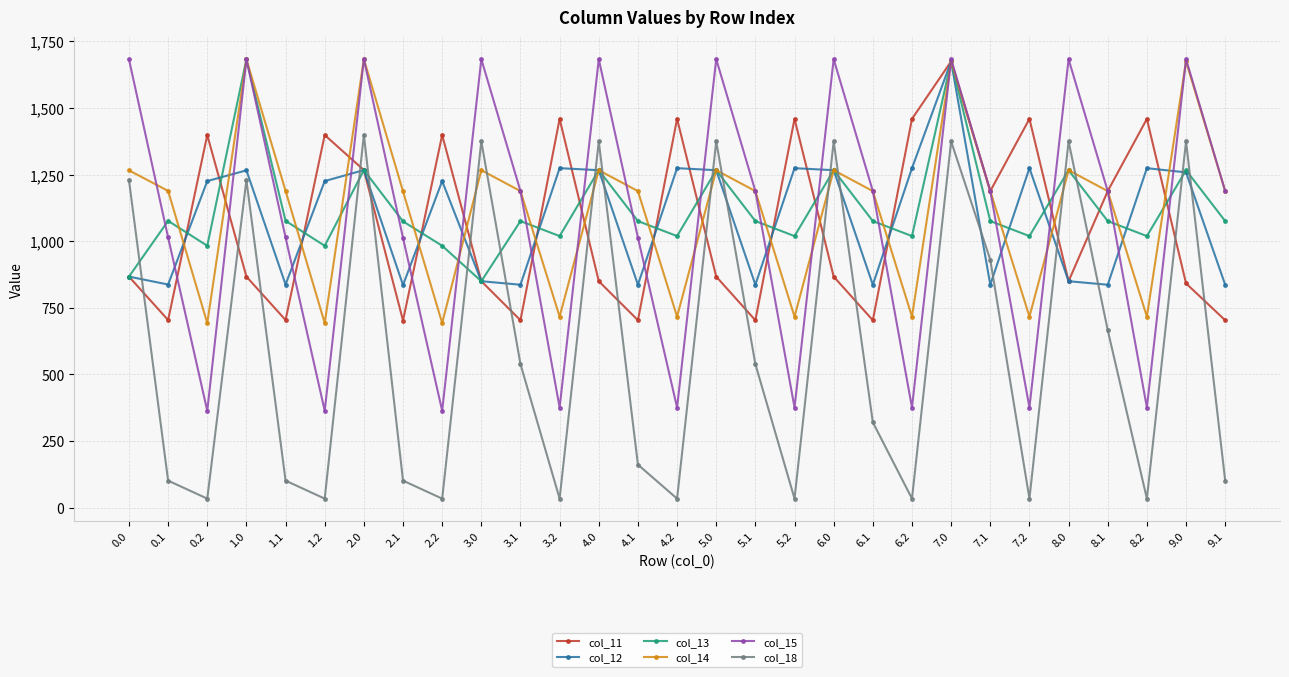

At which category does col_11 reach its first local peak?

0.2